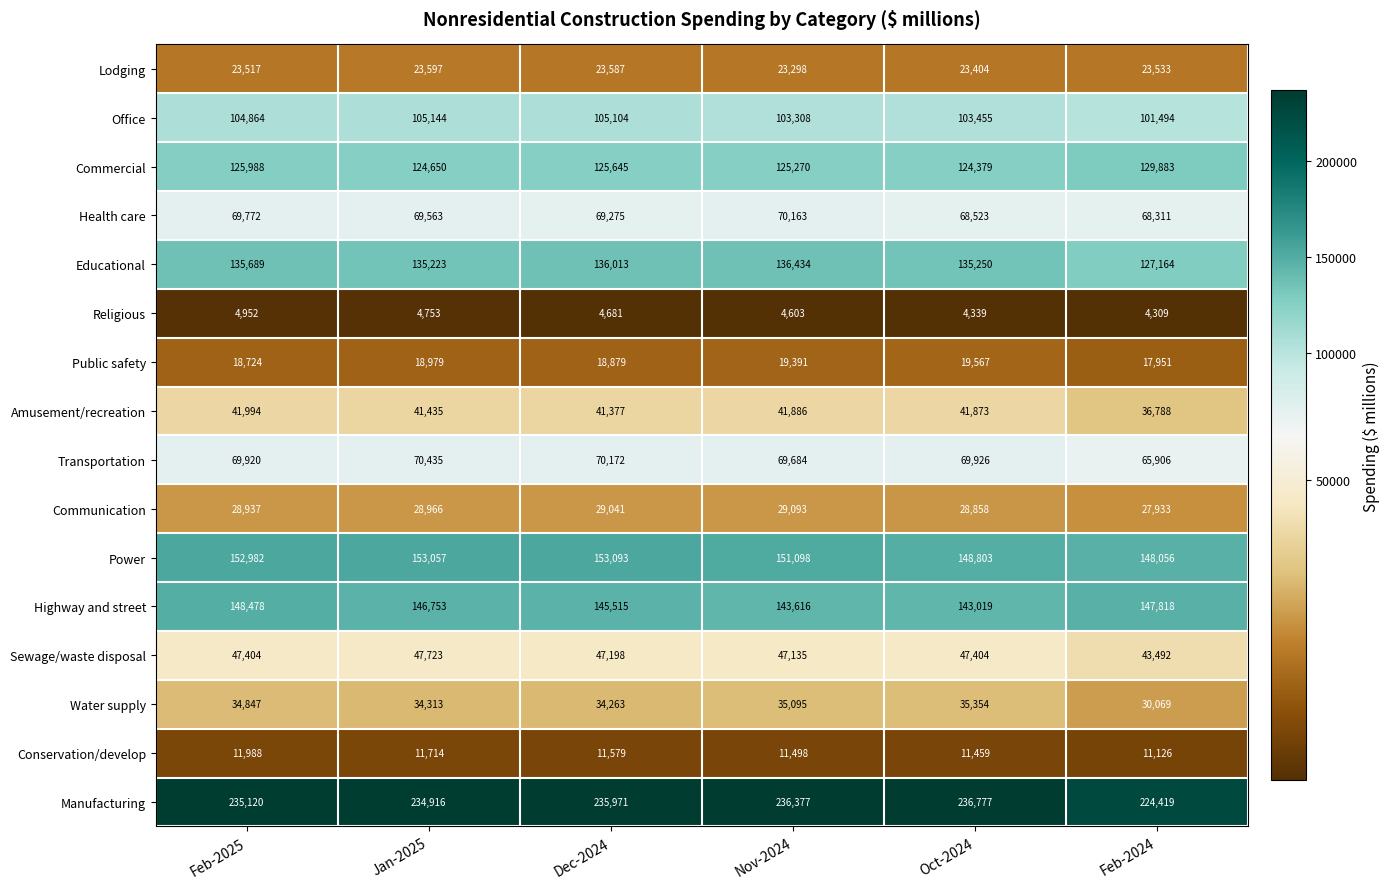

What is the difference between the second highest and second lowest values in the Health care series?

1249